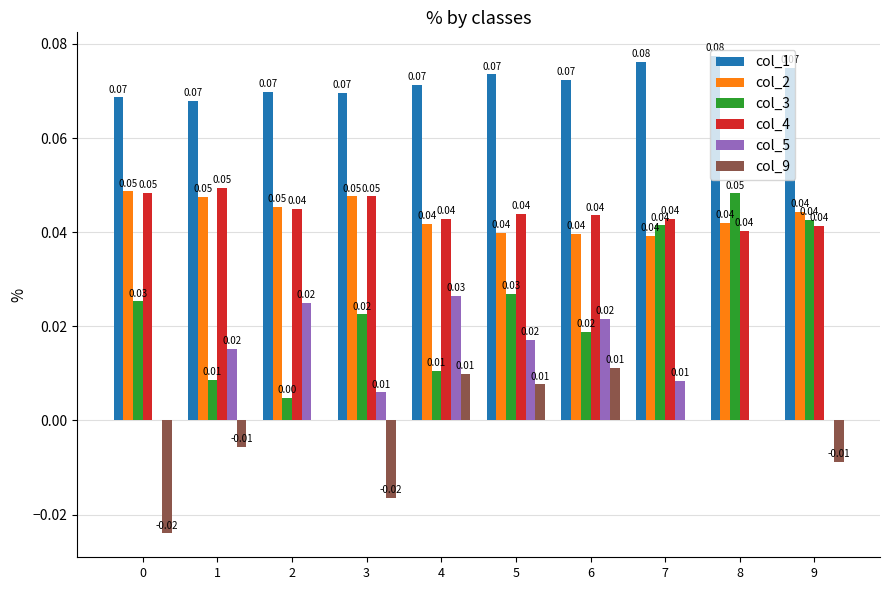

What is the sum of all col_1 values?

0.7